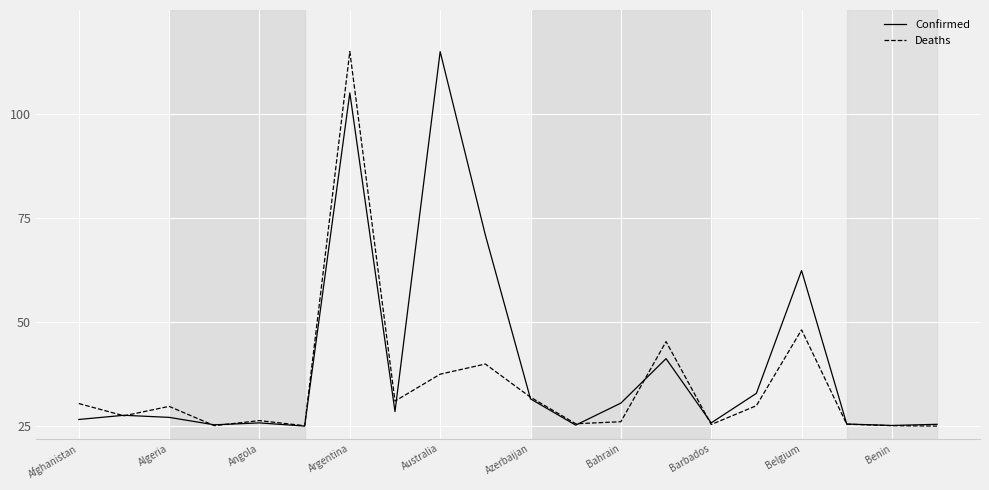

What is the maximum value for Deaths?

115.0